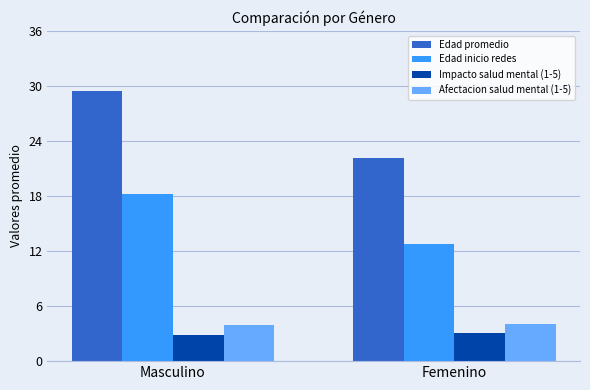

At which category is the sum across all series the highest?

Masculino